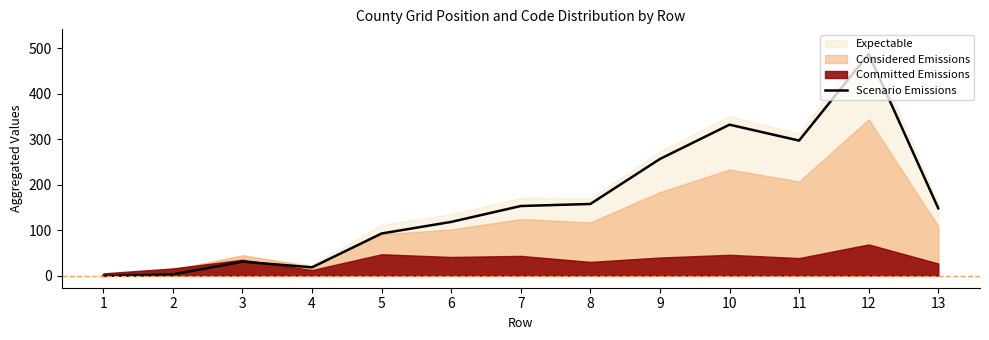

Where is the first local minimum?

4